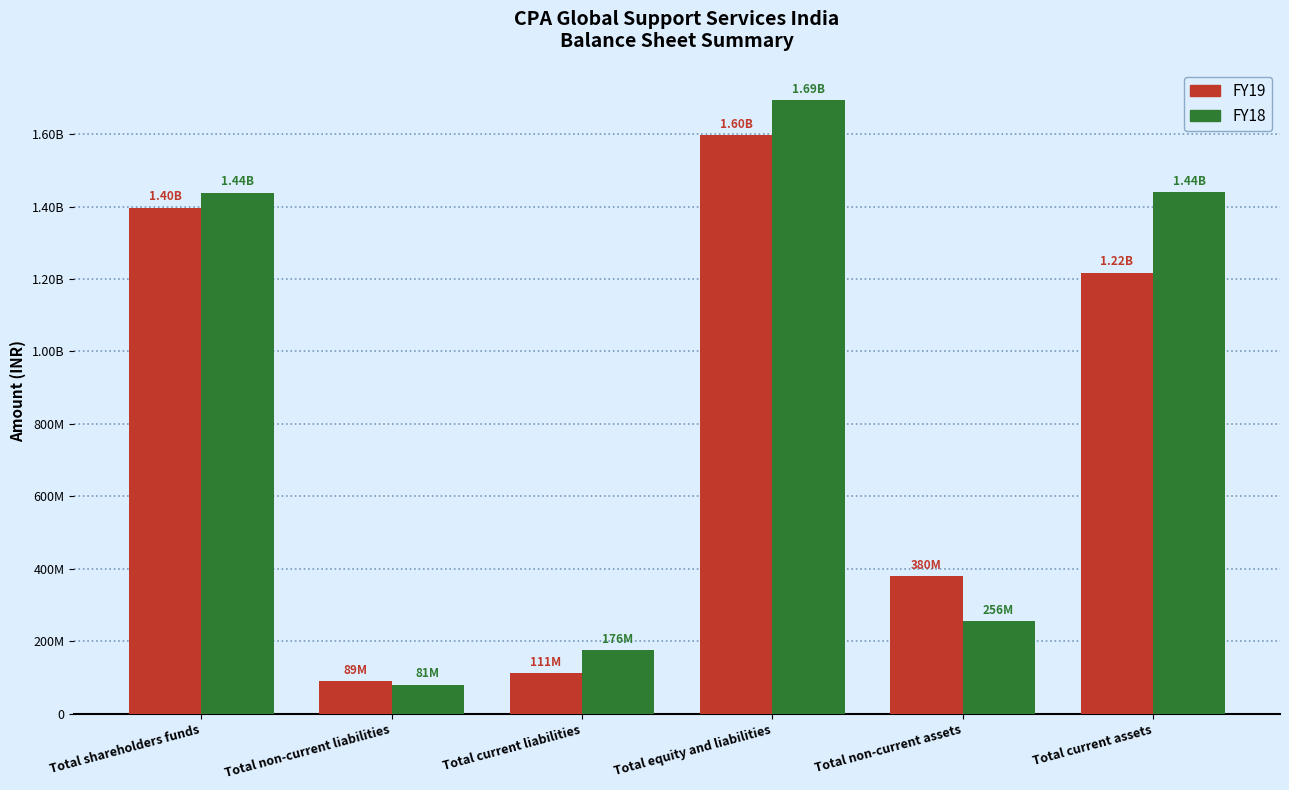

Reading right to left, list all the values displayed in this chart.

FY19: Total current assets=1217346000	Total non-current assets=380233000	Total equity and liabilities=1597579000	Total current liabilities=111205000	Total non-current liabilities=89409000	Total shareholders funds=1396965000
FY18: Total current assets=1439003000	Total non-current assets=255517000	Total equity and liabilities=1694520000	Total current liabilities=175841000	Total non-current liabilities=80511000	Total shareholders funds=1438168000